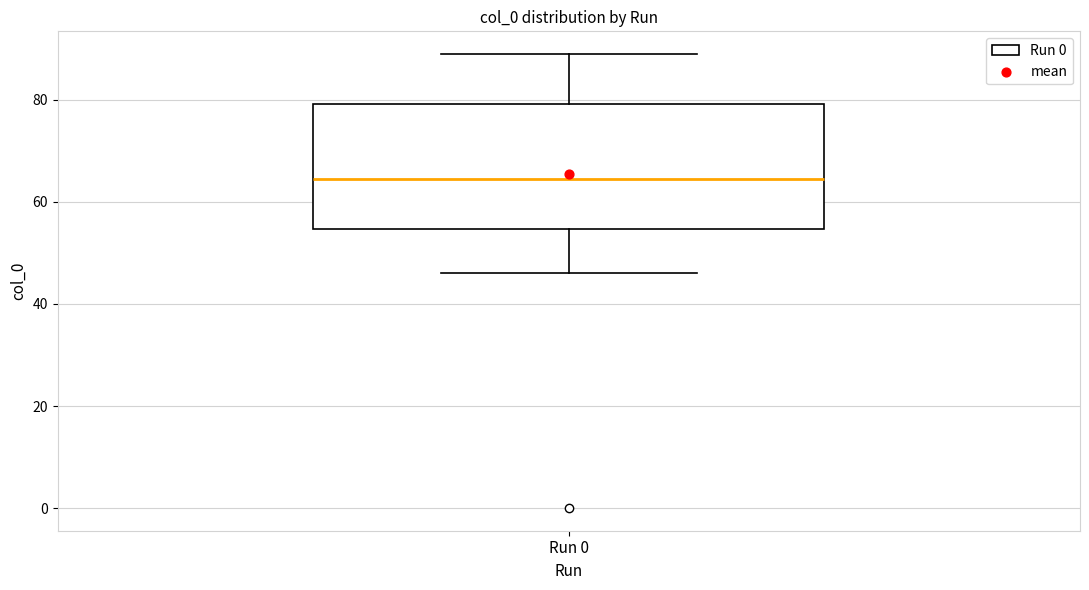

Read this box plot against the y-axis: the position of the median line, the range covered by the box, and the ends of both whiskers. The values are not printed on the chart, so give them approximately, as read against the axis.

median 64, box 54 to 80, whiskers 46 to 90